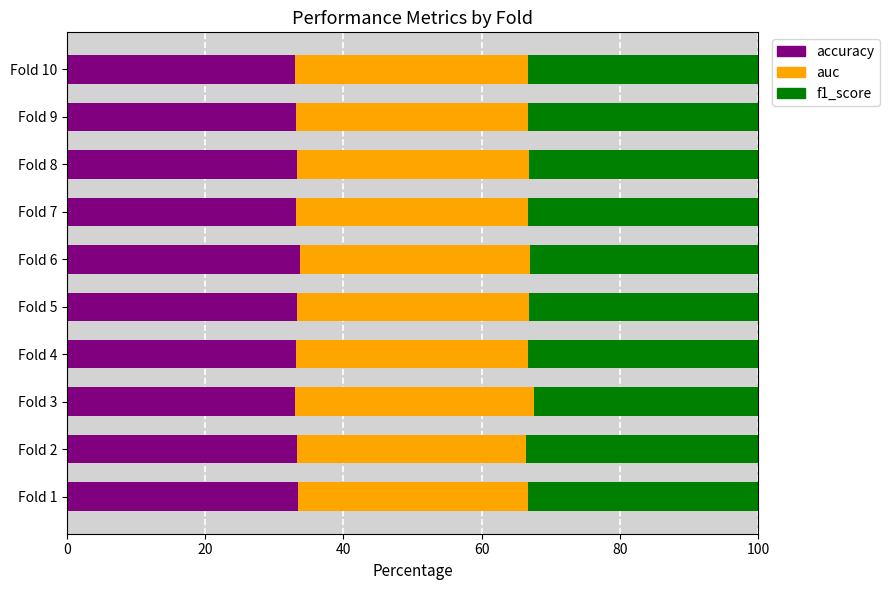

True or false: accuracy has a value of 33.1 at Fold 4.

True